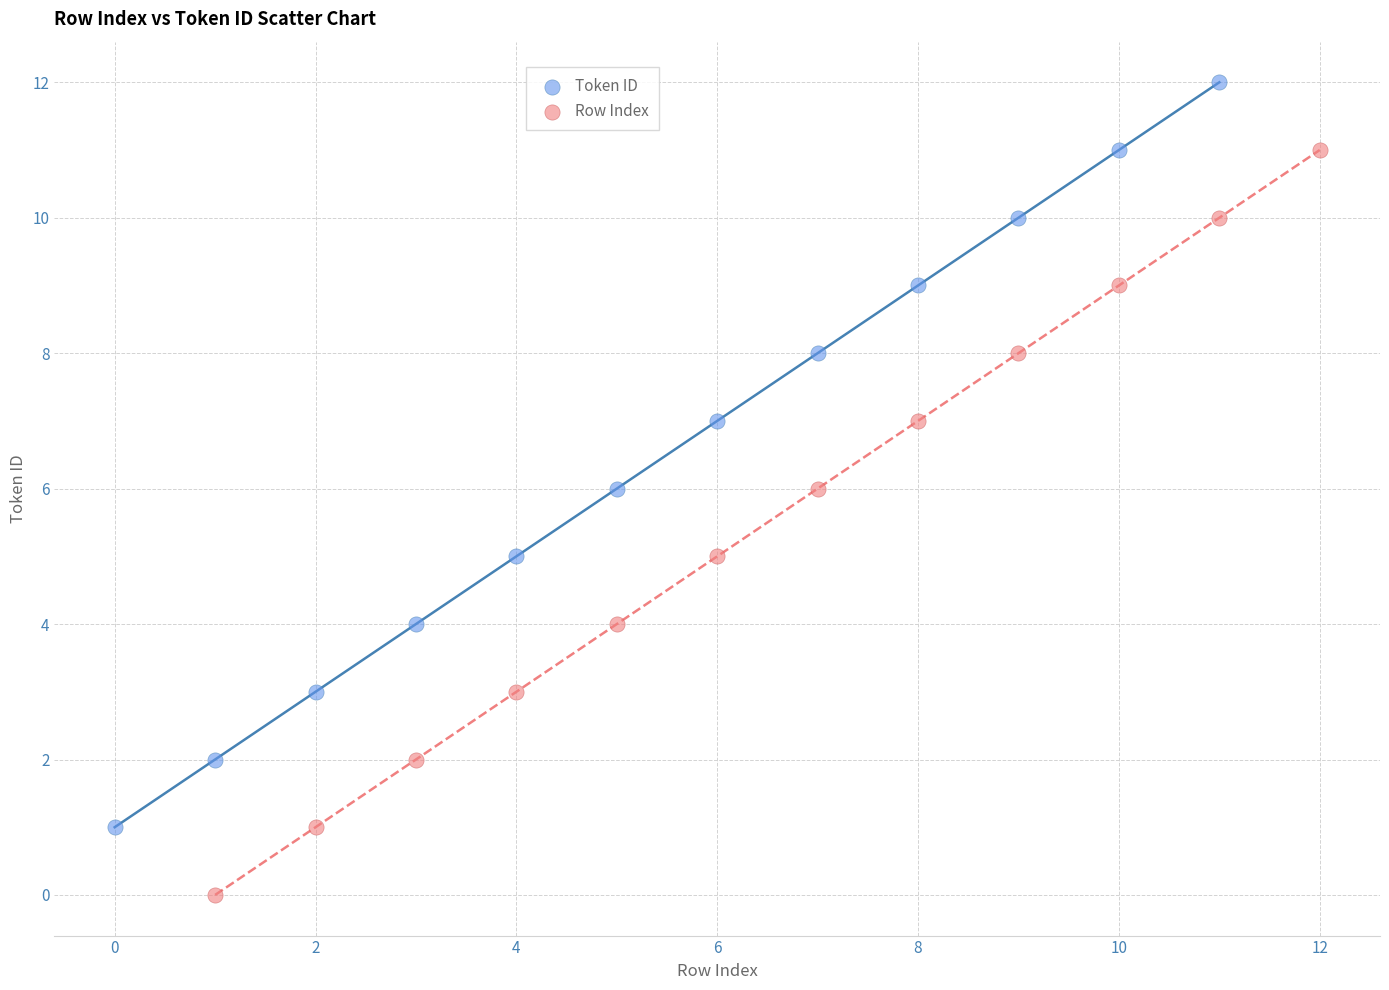

Which series reaches the maximum Y coordinate?

Token ID